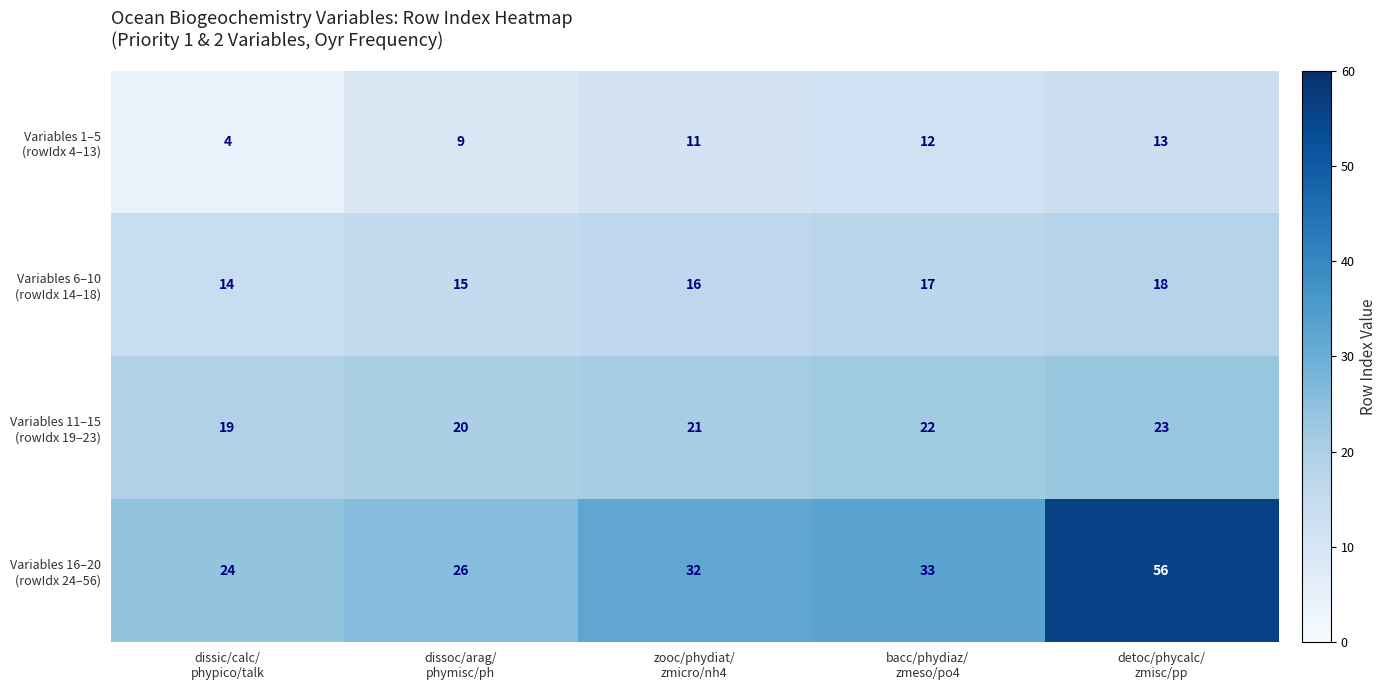

At how many categories does at least one series exceed 13?

5